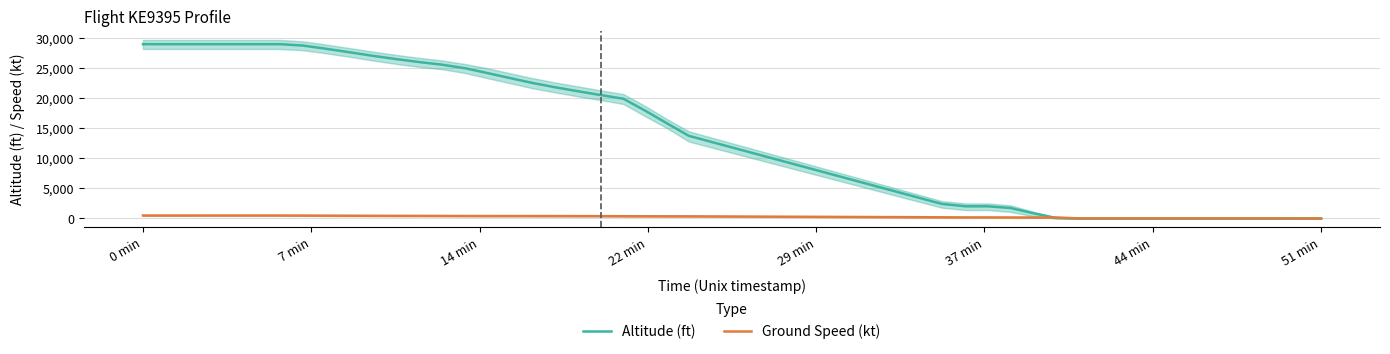

What is the highest value of the Altitude (ft) series?

29000